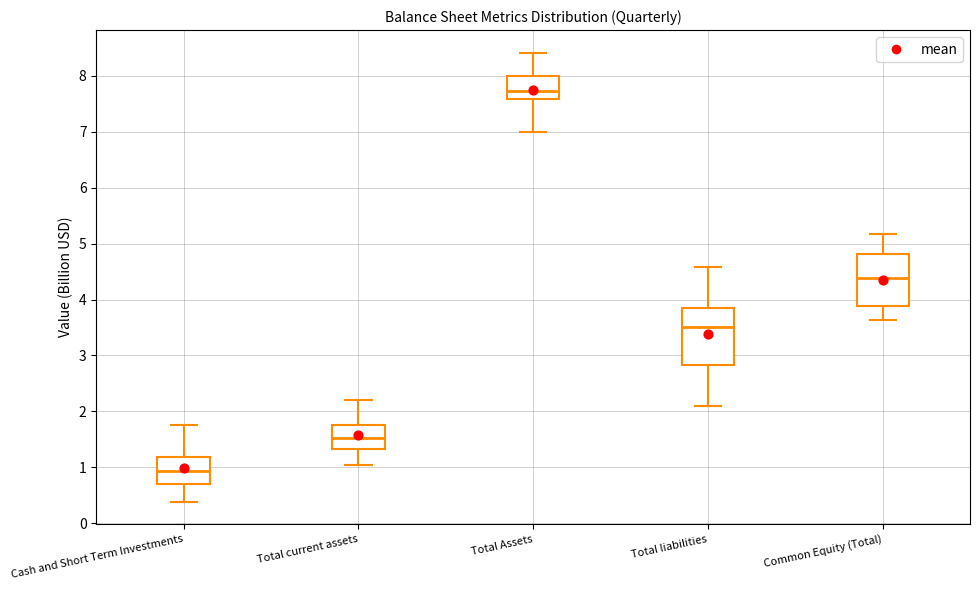

Which box's median line is the highest?

Total Assets